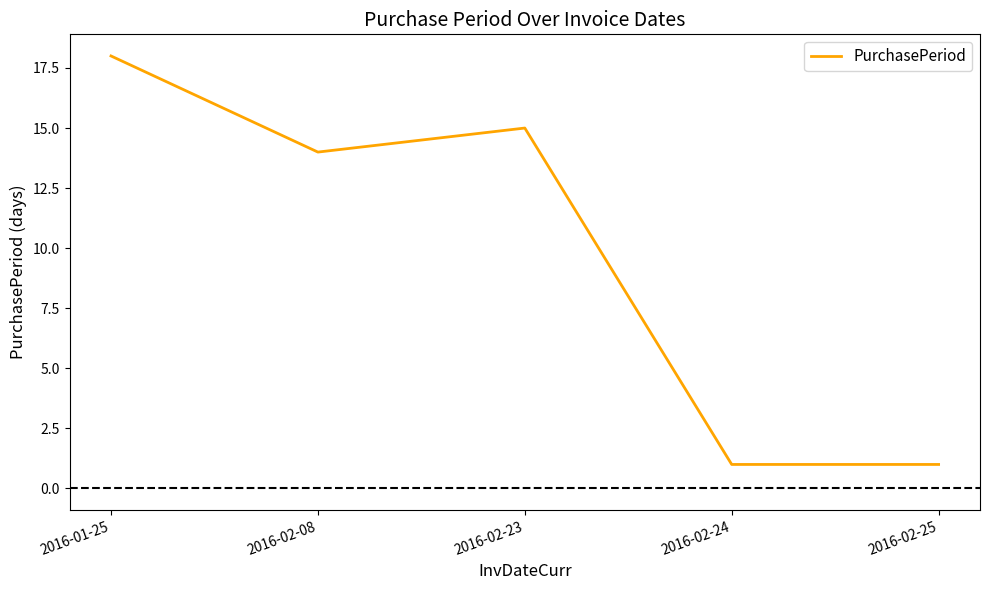

Reading right to left, extract all data points from this chart.

1	1	15	14	18